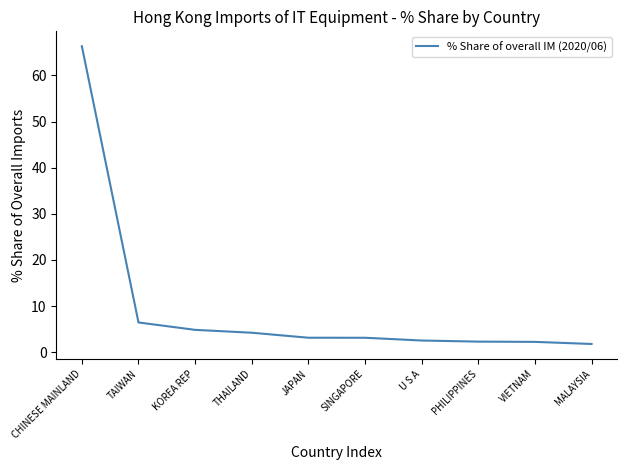

True or false: the data shows 4.8 at KOREA REP.

True